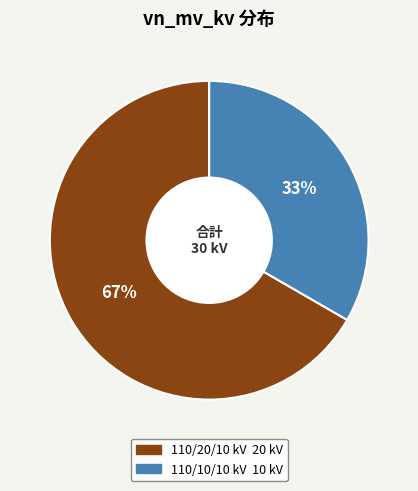

Is there any slice that represents more than half of the pie?

Yes